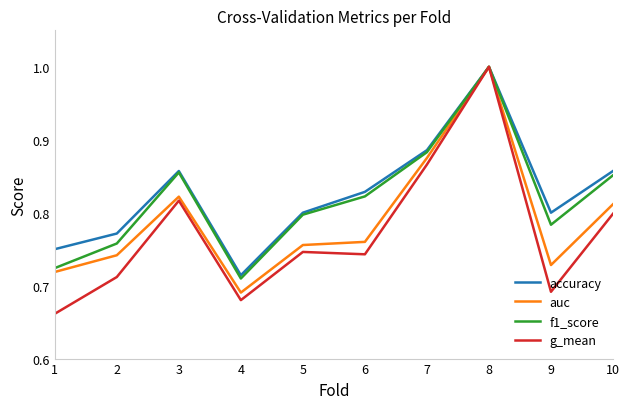

Does the chart display data point markers on the line(s)?

No